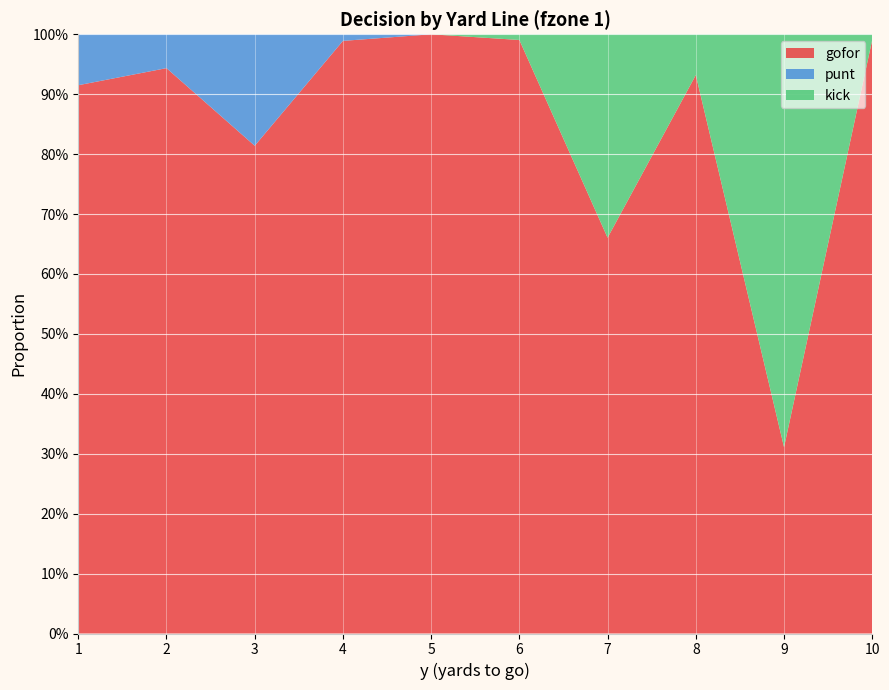

Reading right to left, what are all the values shown in this chart?

gofor: 10=1.0	9=0.3	8=0.9	7=0.7	6=1.0	5=1.0	4=1.0	3=0.8	2=0.9	1=0.9
punt: 10=0.0	9=0.0	8=0.0	7=0.0	6=0.0	5=0.0	4=0.0	3=0.2	2=0.1	1=0.1
kick: 10=0.0	9=0.7	8=0.1	7=0.3	6=0.0	5=0.0	4=0.0	3=0.0	2=0.0	1=0.0